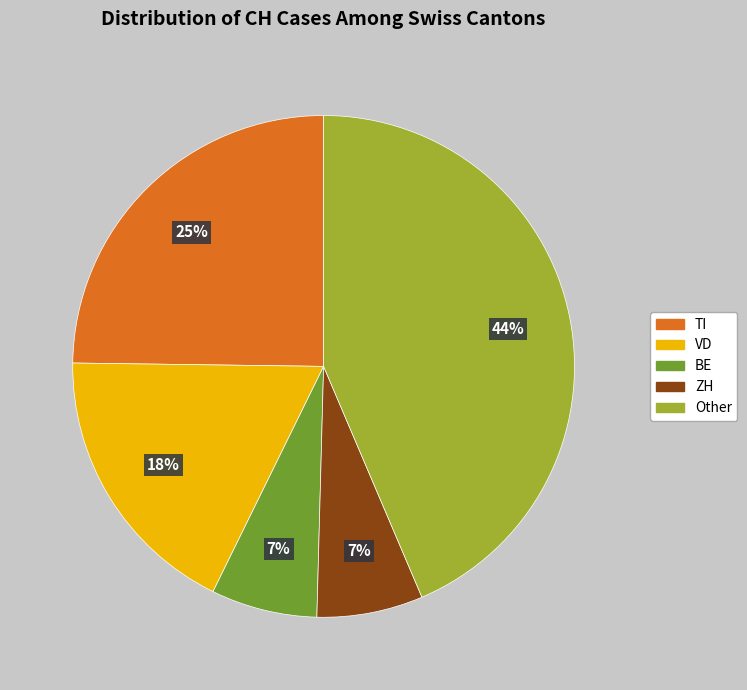

Count the number of slices in the pie.

5